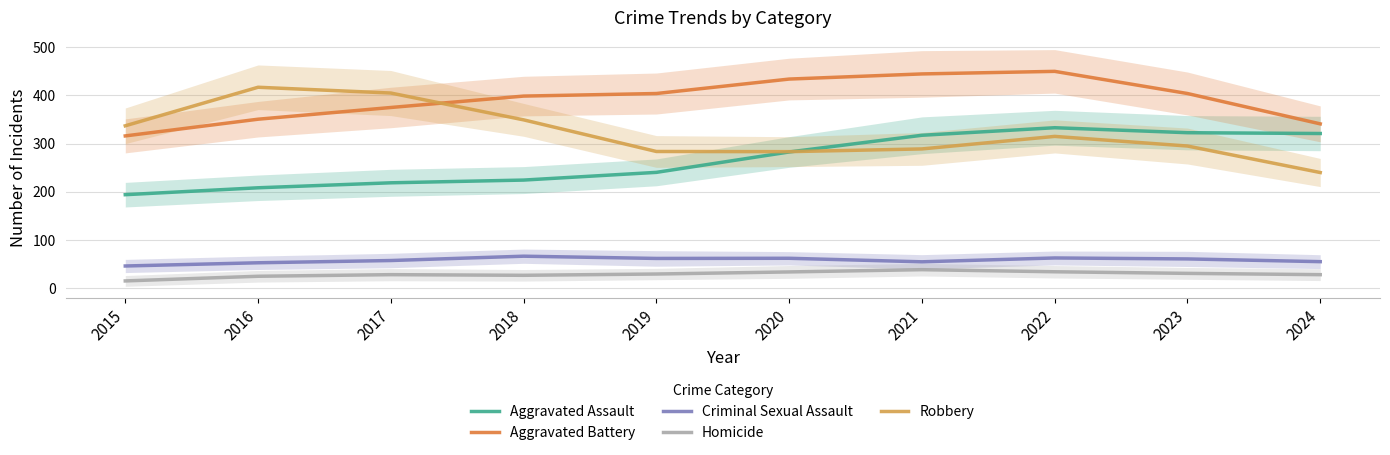

What is the approximate value of Homicide at 2015?

15.0